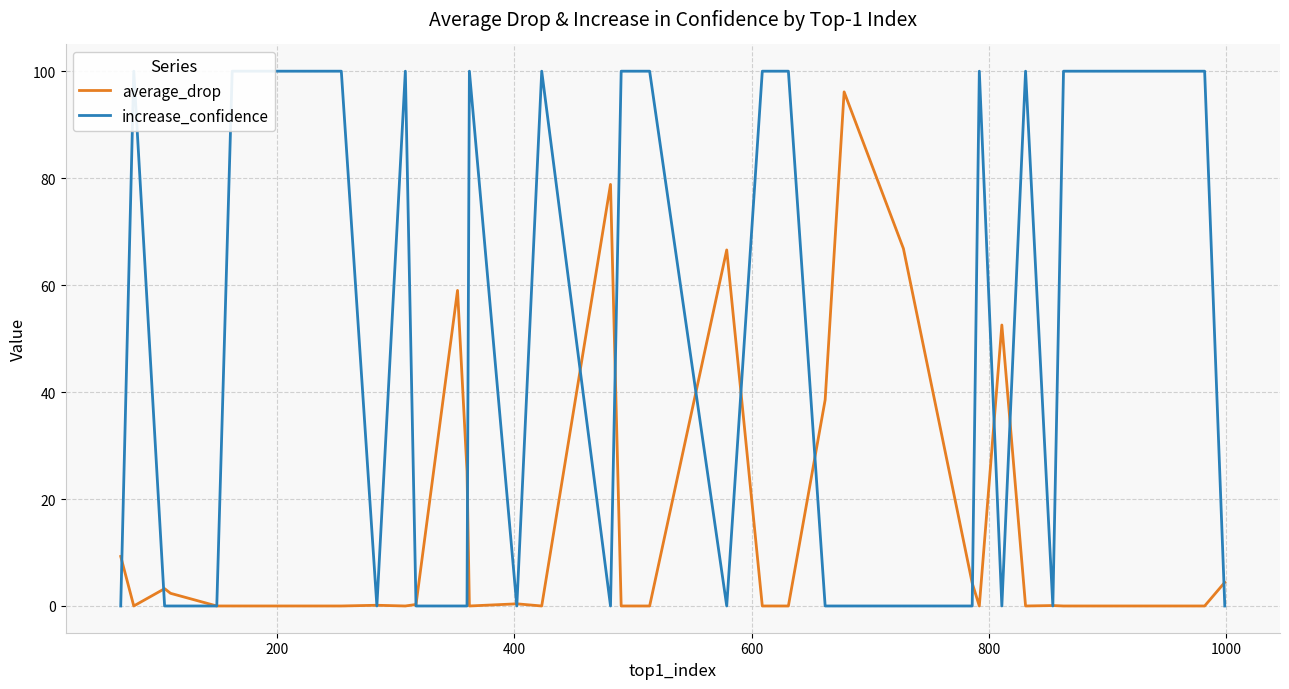

Which series has the widest spread of values?

increase_confidence